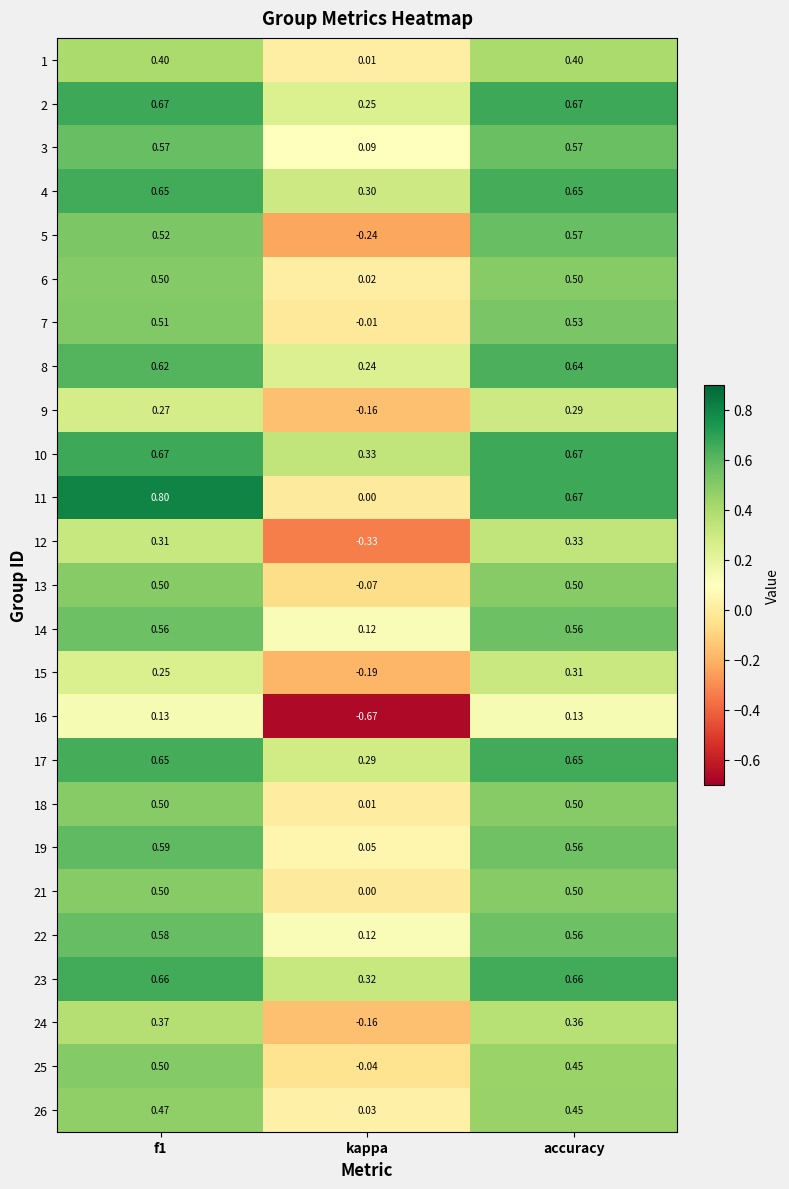

At which label is 18 closest to 0?

kappa